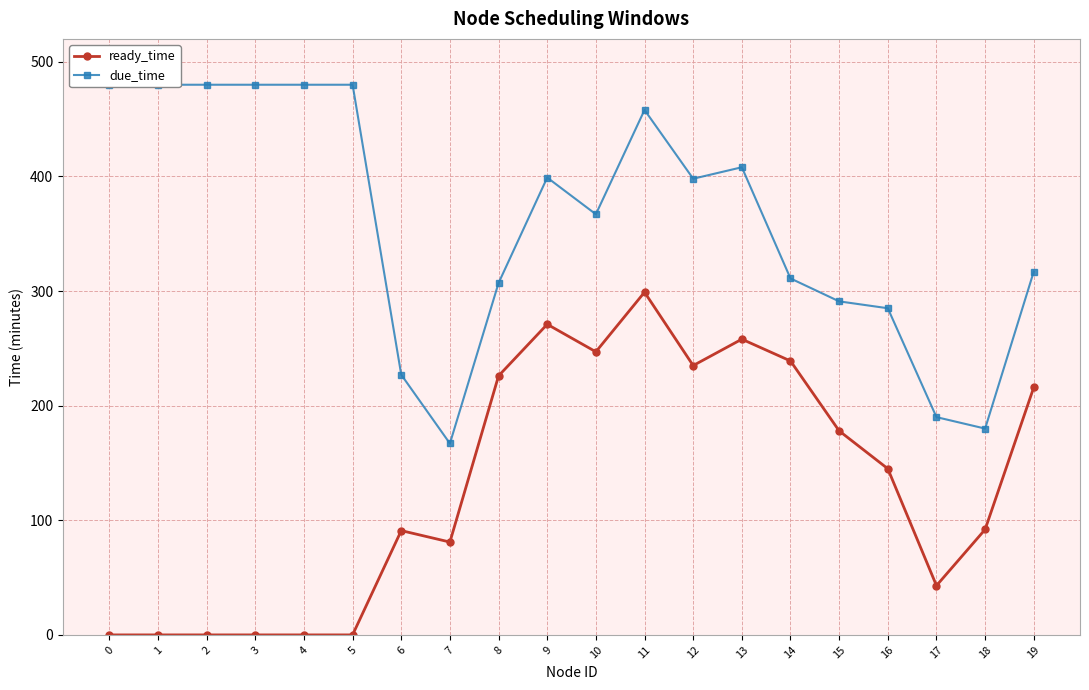

At which category is the sum across all series the highest?

11